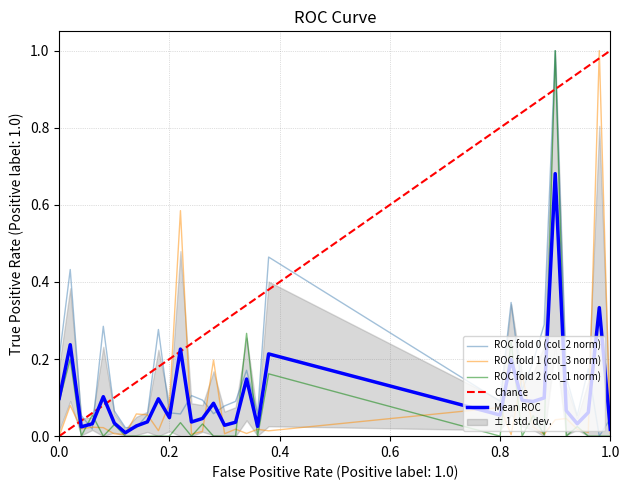

What is the total value across all series at 41?

0.2